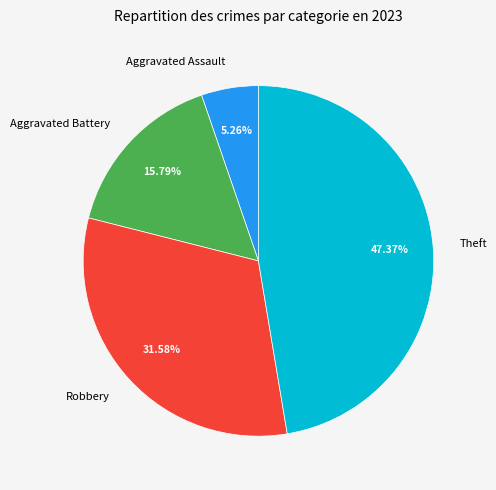

Combined, do Aggravated Battery and Aggravated Assault account for over 50%?

No